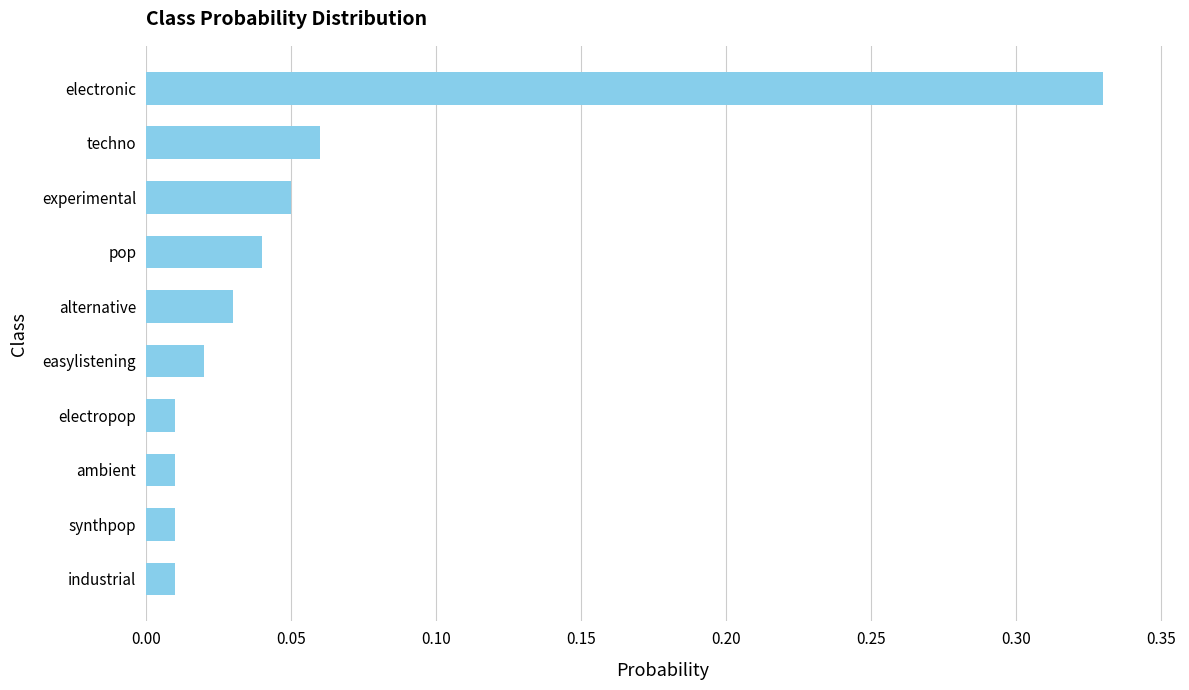

How many bars are there in total?

10